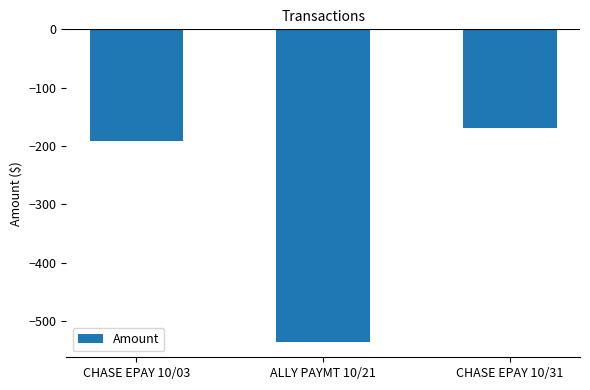

List the labels in order of value, largest first.

CHASE EPAY 10/31, CHASE EPAY 10/03, ALLY PAYMT 10/21